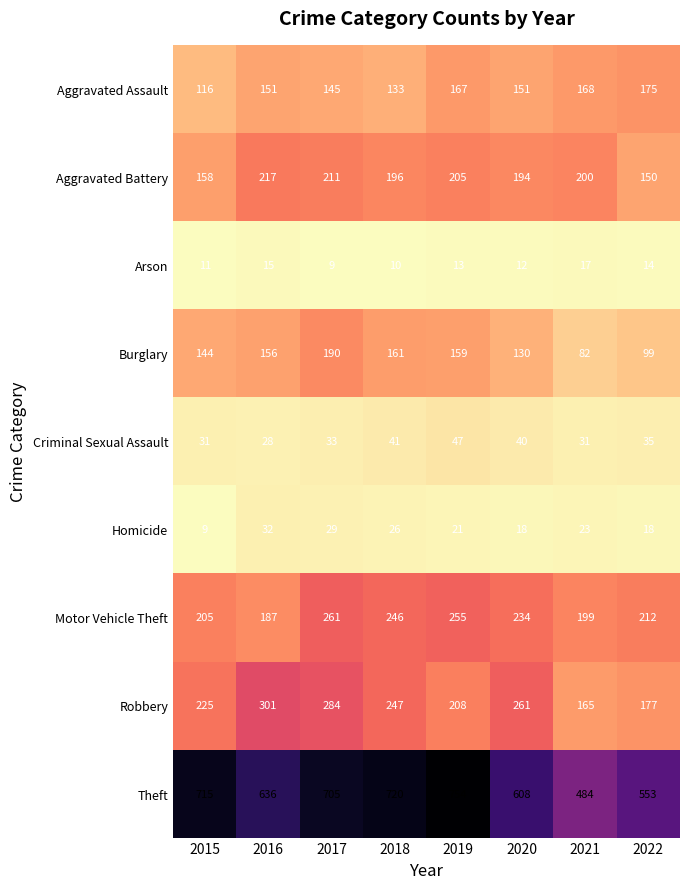

Which series has the largest total across all categories?

Theft